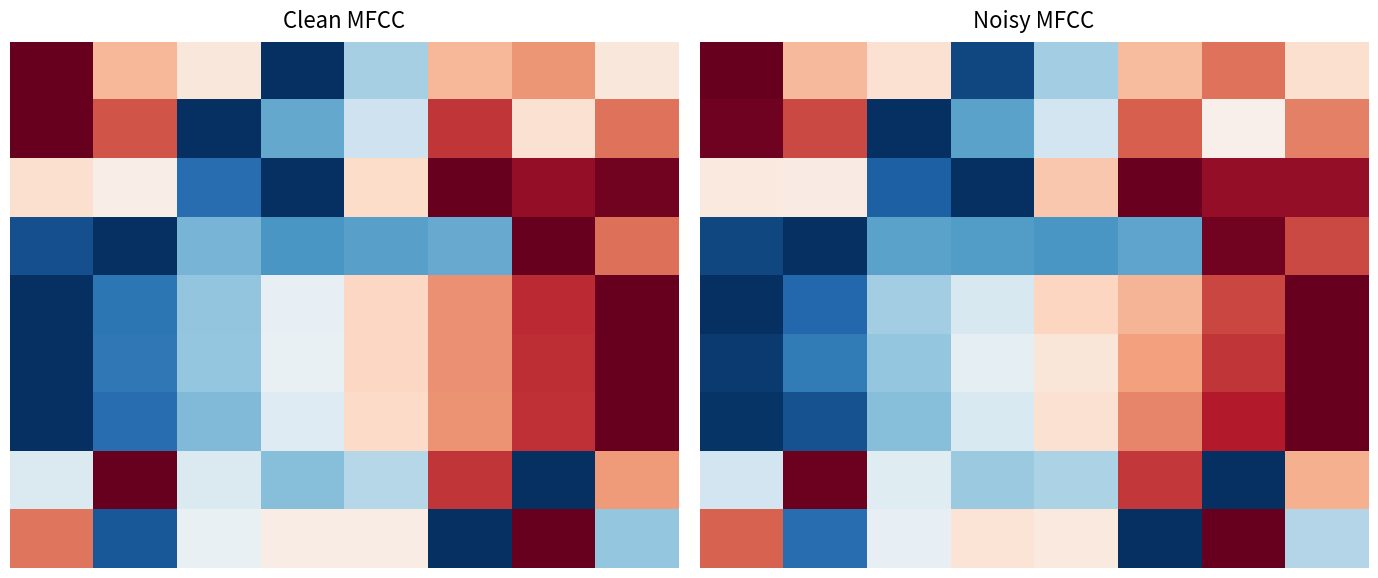

What is the difference between the maximum and minimum values in the 3 series?

1.0